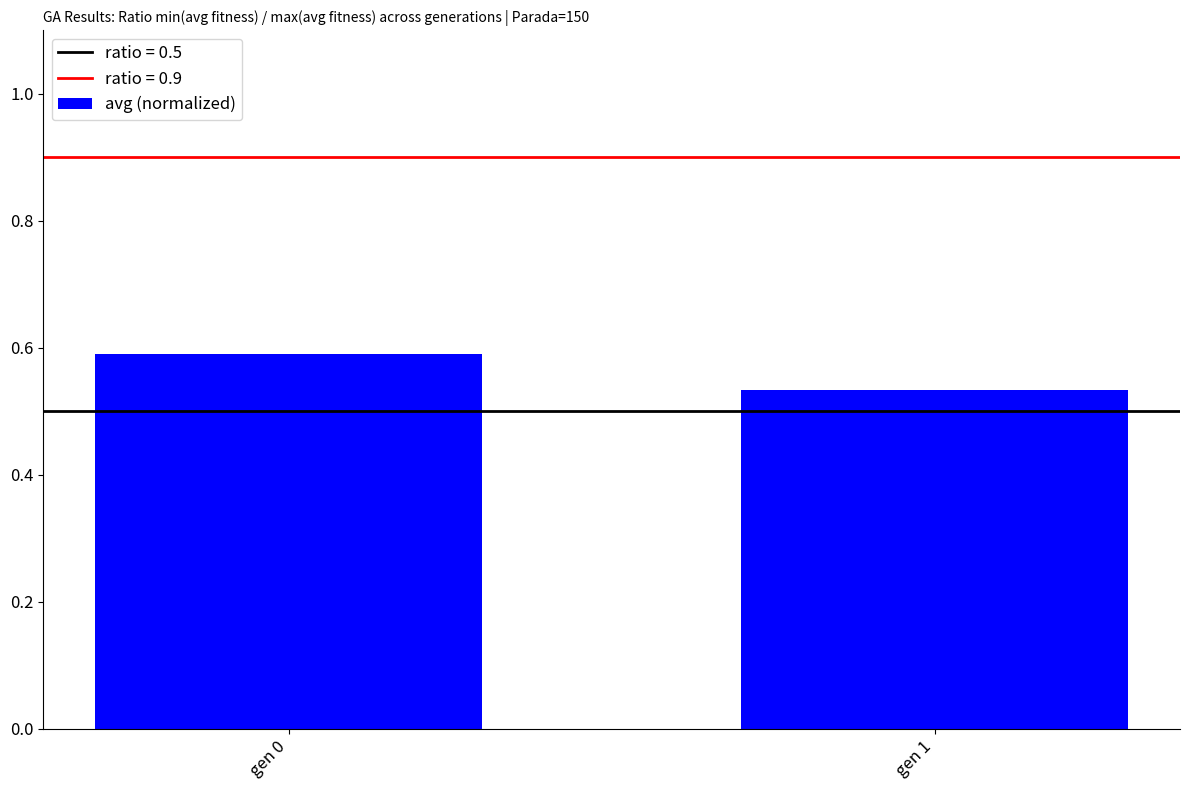

What is the greatest value displayed?

0.6